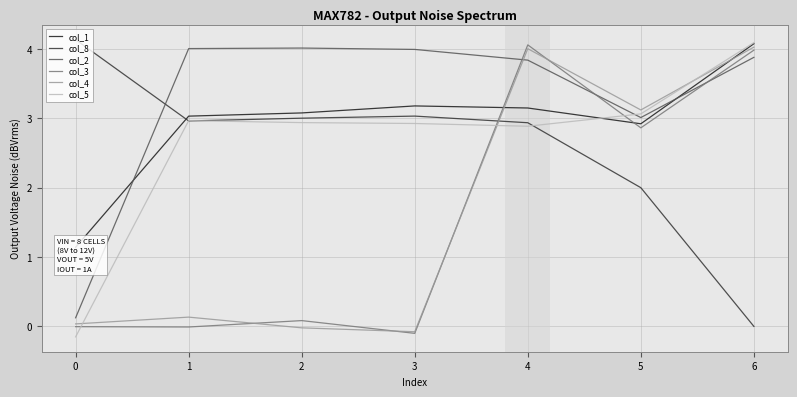

How many categories are shown in the chart?

7